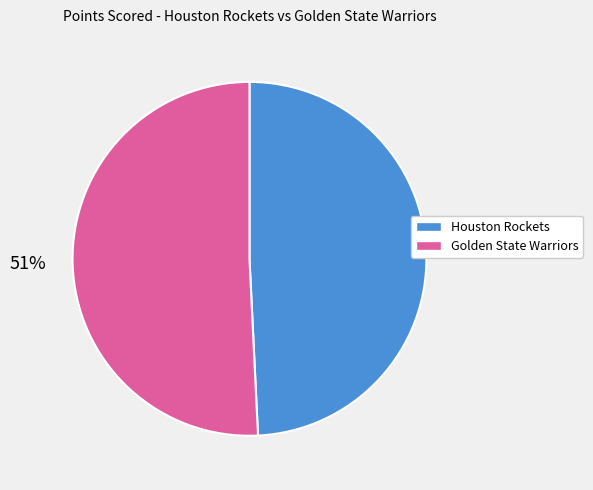

Approximately how many times larger is the value at Houston Rockets compared to Golden State Warriors?

1.0